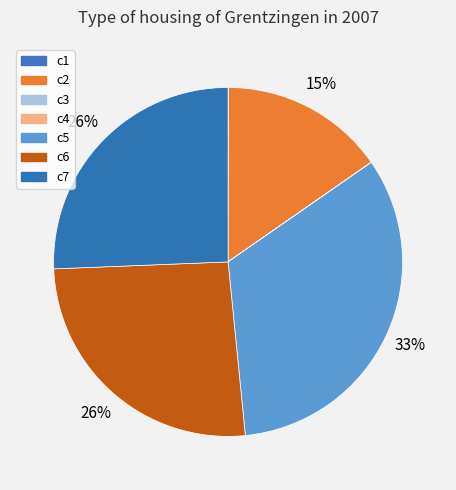

Which slice is the largest?

c5